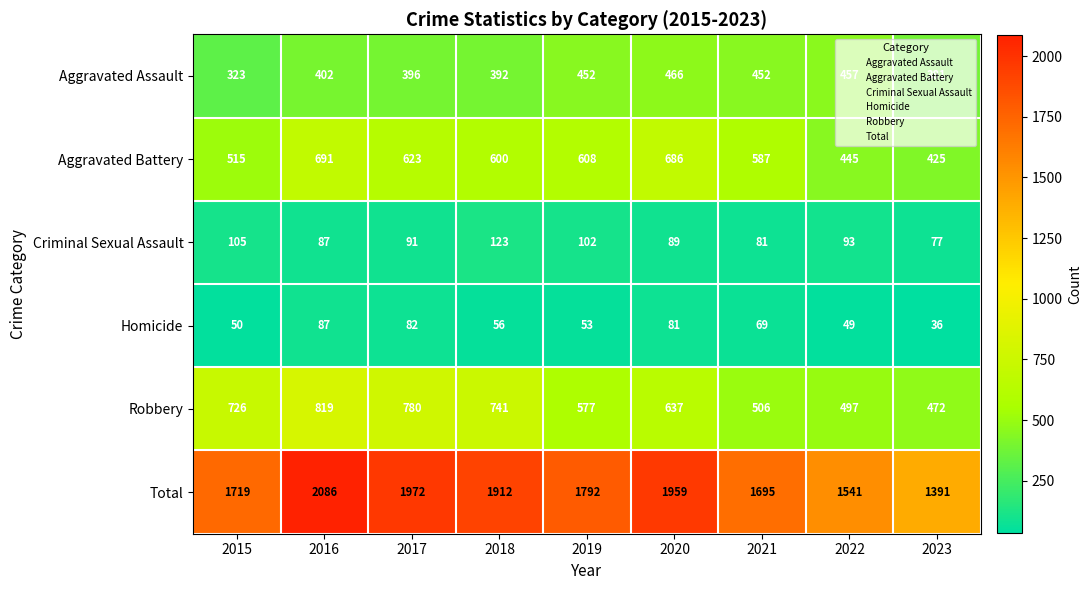

Which series changed the most between 2016 and 2019?

Total